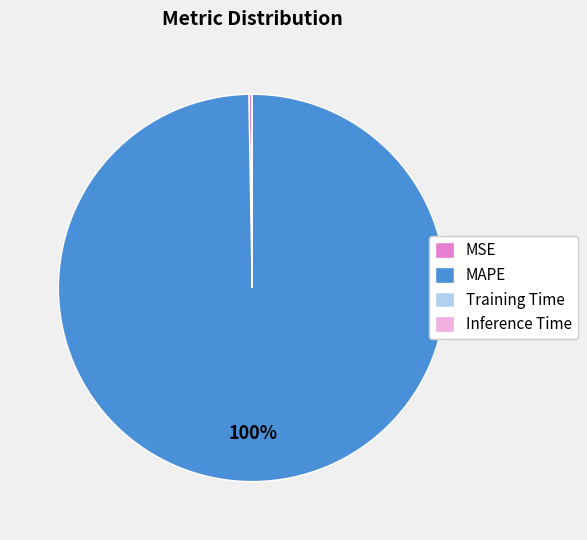

Is there any slice that represents more than half of the pie?

Yes